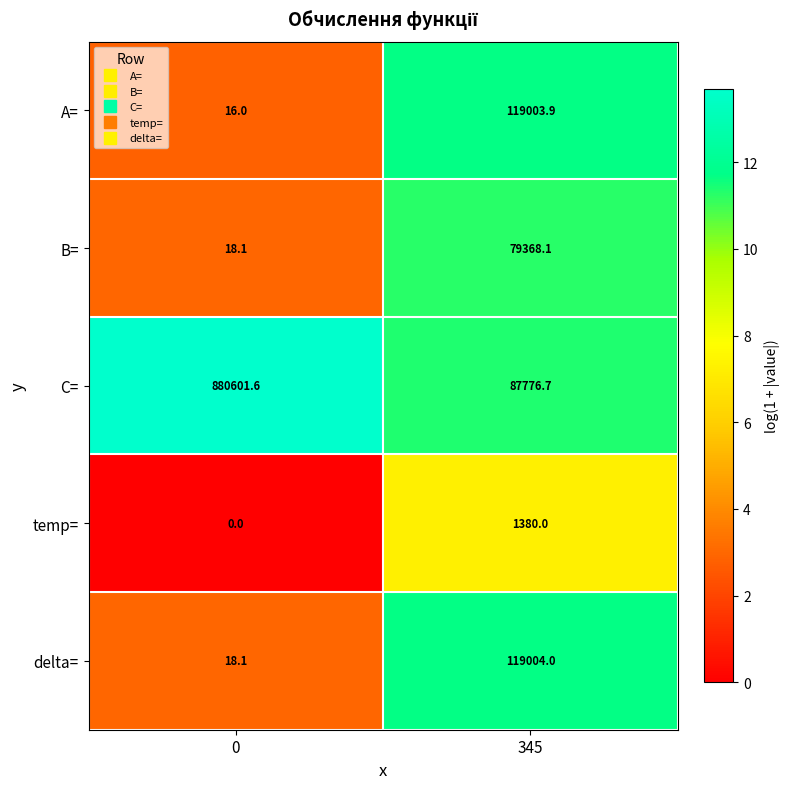

The delta= series shows 46302.5 at 345. True or false?

False